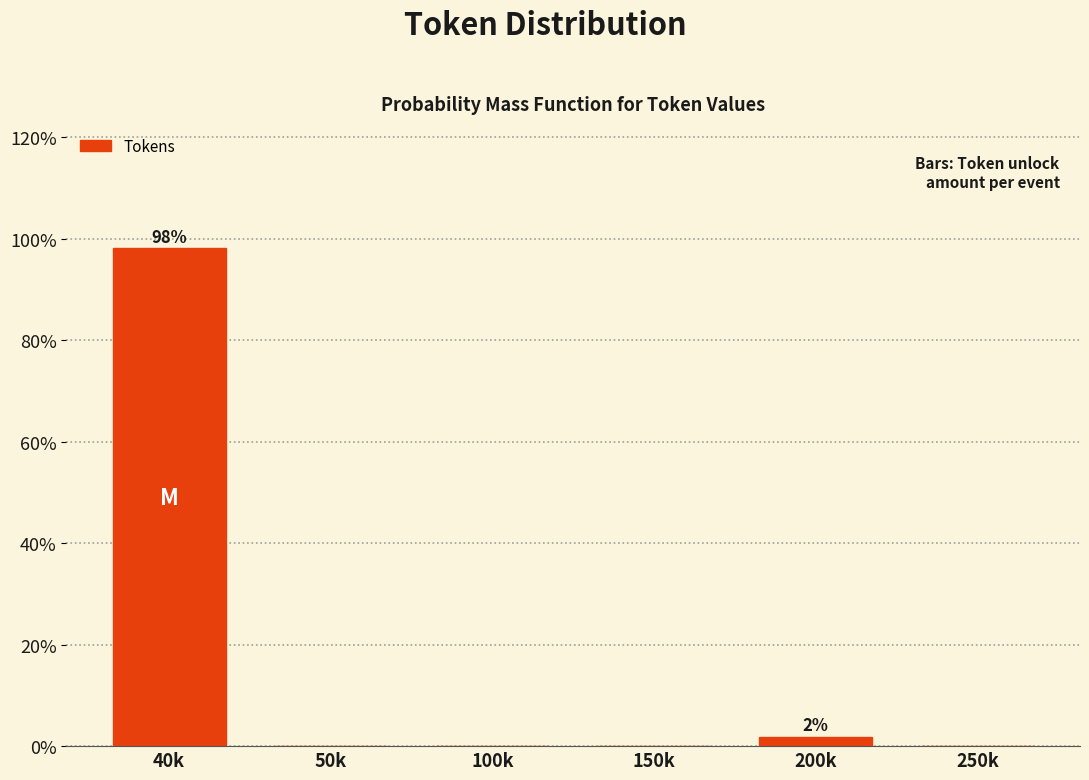

Reading left to right, list all the values displayed in this chart.

40k=98.1	50k=0.0	100k=0.0	150k=0.0	200k=1.9	250k=0.0